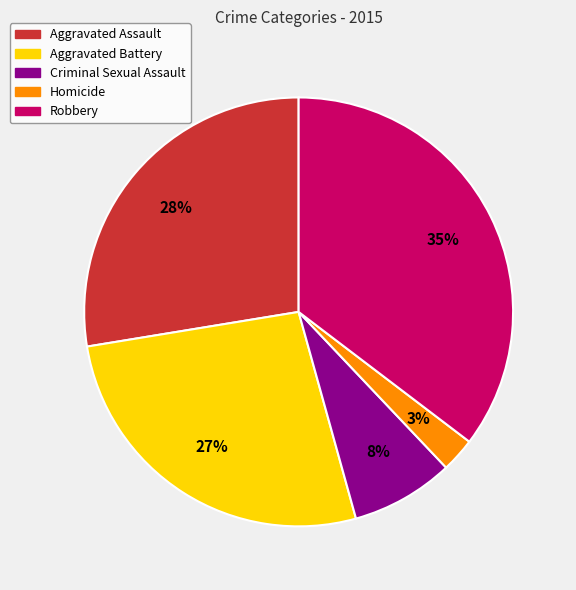

What is the ratio of the value at Aggravated Battery to the value at Criminal Sexual Assault?

3.4